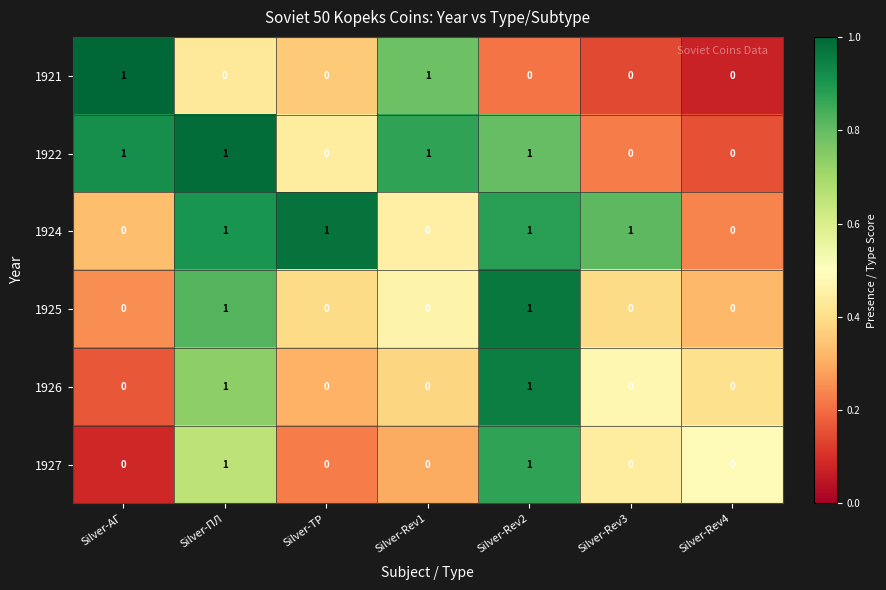

True or false: 1926 has a value of 1 at Silver-ПЛ.

True